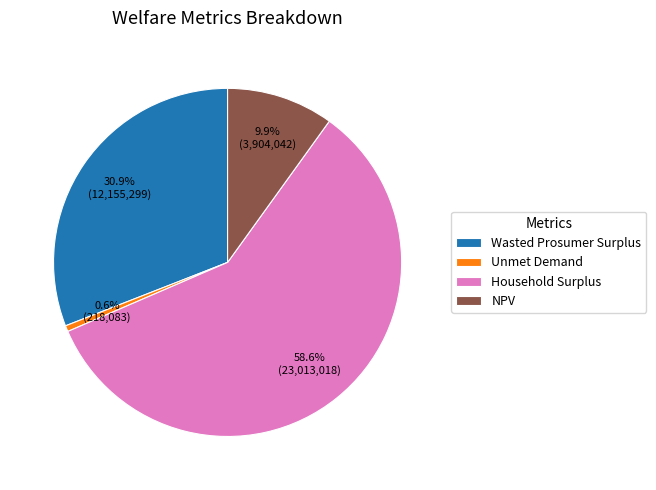

What percentage is the Household Surplus slice, to the nearest percent?

59%